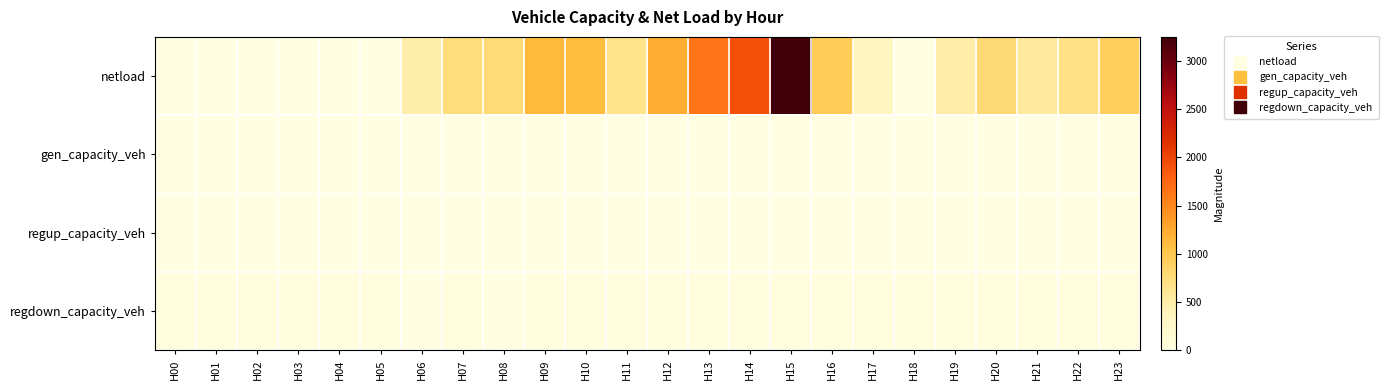

Which series has the largest total across all categories?

netload